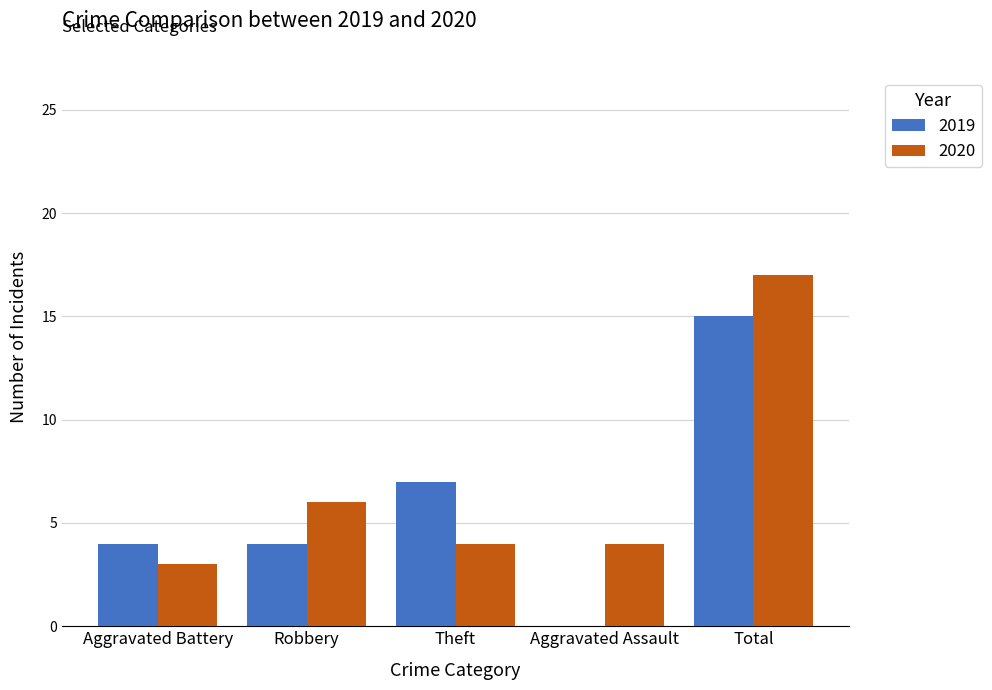

Is the value of 2020 at Total greater than the value of 2019 at Total?

Yes